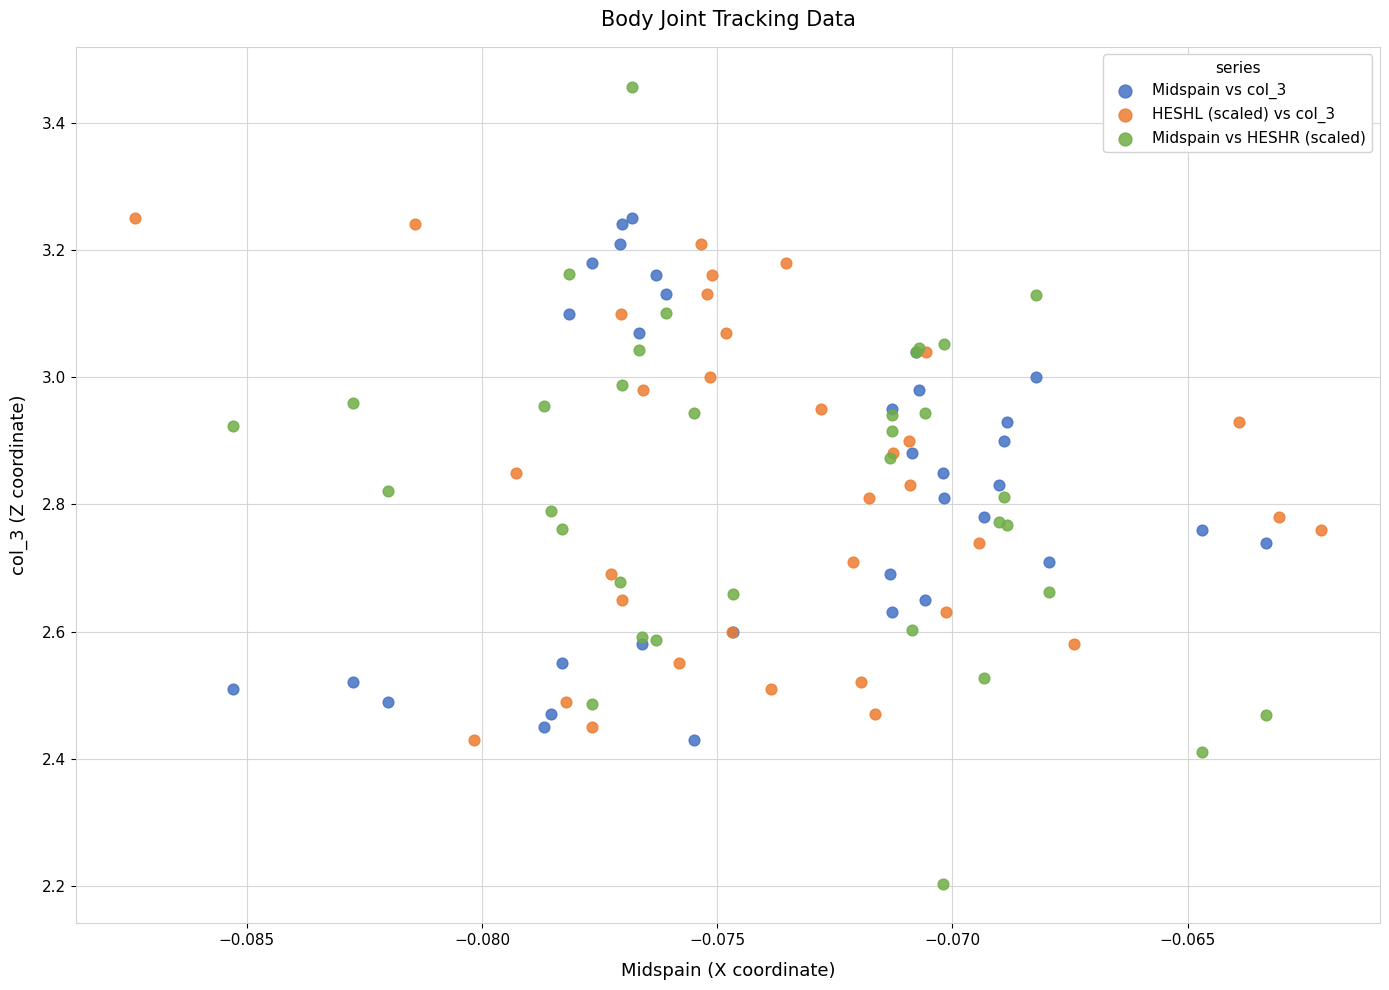

Which series reaches the maximum Y coordinate?

Midspain vs HESHR (scaled)